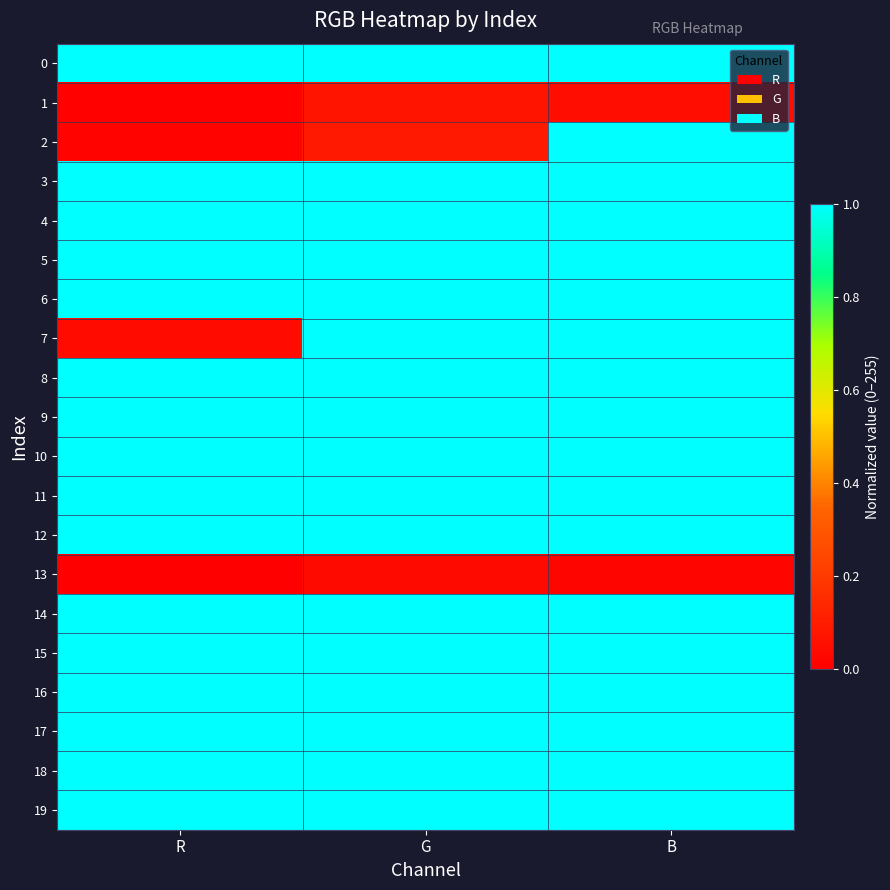

What is the total value across all series at B?

18.1